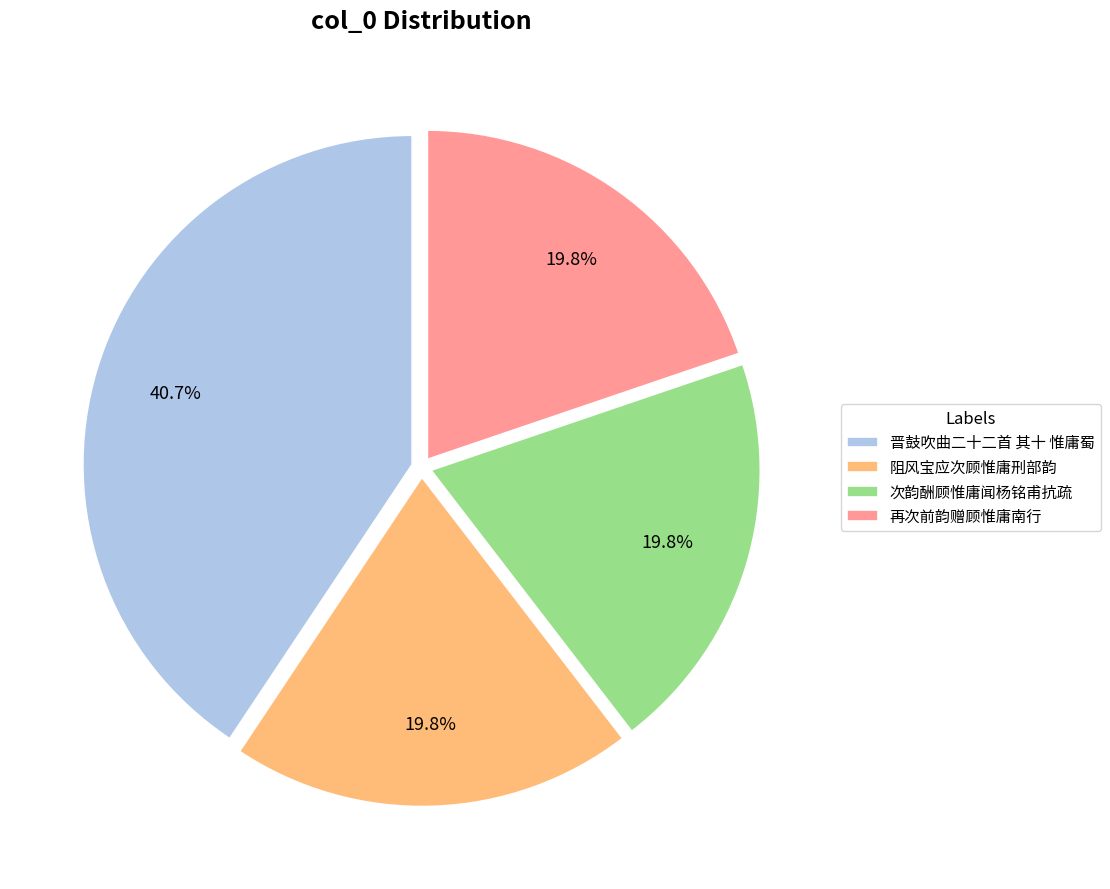

Is the sum of 次韵酬顾惟庸闻杨铭甫抗疏 and 阻风宝应次顾惟庸刑部韵 greater than half?

No